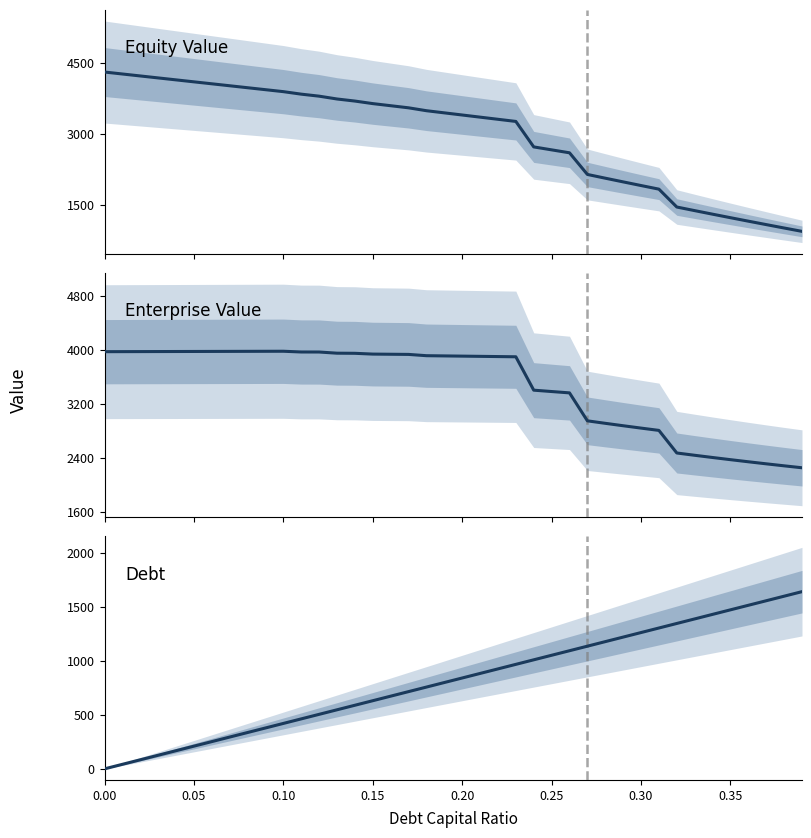

Reading right to left, transcribe all the data shown in this chart.

Equity Value: 943.3	1014.3	1086.0	1158.5	1231.8	1305.9	1380.9	1456.9	1834.2	1910.5	1987.6	2065.5	2144.4	2601.3	2663.4	2725.7	3263.1	3308.4	3353.7	3399.0	3444.3	3489.6	3550.6	3595.0	3639.4	3693.2	3736.9	3796.4	3838.9	3891.8	3933.2	3974.6	4016.0	4057.4	4098.8	4140.2	4181.6	4223.0	4264.4	4305.8
Enterprise Value: 2251.9	2280.8	2310.5	2340.9	2372.2	2404.3	2437.3	2471.2	2806.5	2840.7	2875.8	2911.7	2948.5	3363.4	3383.4	3403.7	3899.1	3902.4	3905.6	3908.8	3912.1	3915.3	3934.3	3936.7	3939.1	3950.8	3952.5	3970.0	3970.4	3981.3	3980.7	3980.0	3979.4	3978.7	3978.1	3977.4	3976.8	3976.2	3975.5	3974.9
Debt: 1639.5	1597.5	1555.4	1513.4	1471.3	1429.3	1387.3	1345.2	1303.2	1261.1	1219.1	1177.1	1135.0	1093.0	1051.0	1008.9	966.9	924.8	882.8	840.8	798.7	756.7	714.6	672.6	630.6	588.5	546.5	504.5	462.4	420.4	378.3	336.3	294.3	252.2	210.2	168.2	126.1	84.1	42.0	0.0